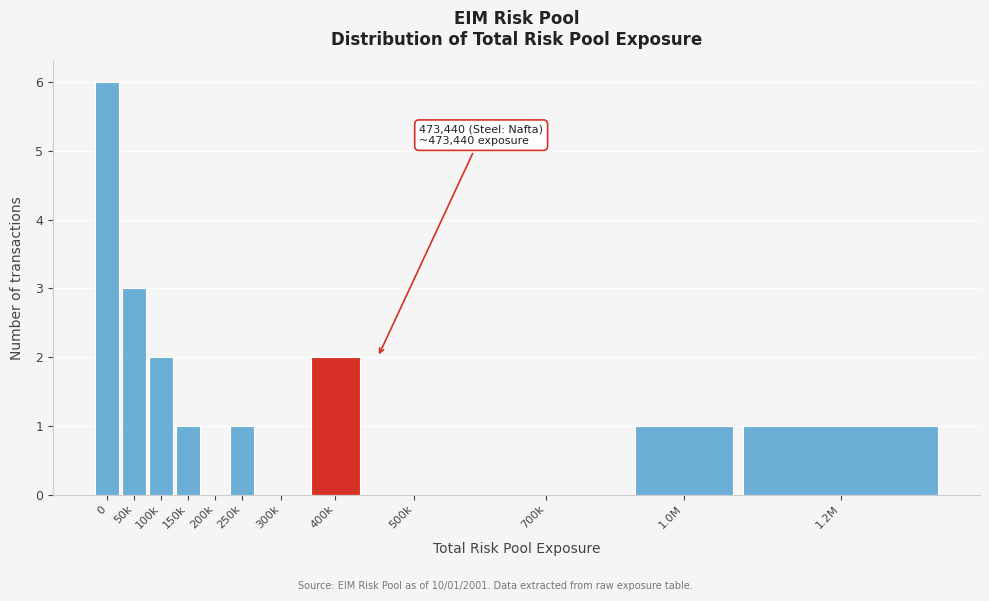

Reading left to right, what are all the values shown in this chart?

0=6	50k=3	100k=2	150k=1	200k=0	250k=1	300k=0	400k=2	500k=0	700k=0	1.0M=1	1.2M=1